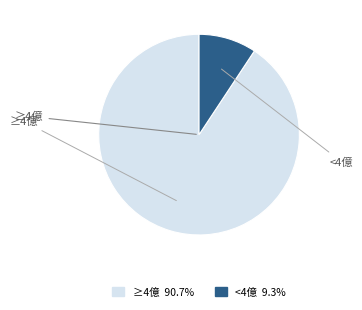

How many segments does this pie chart have?

2